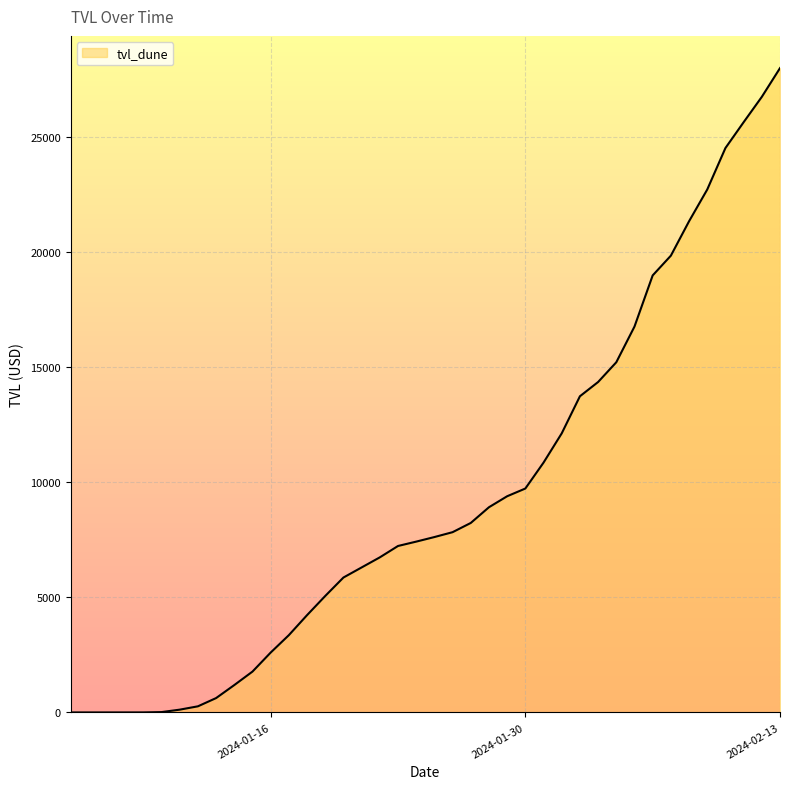

What is the greatest value displayed?

28011.8